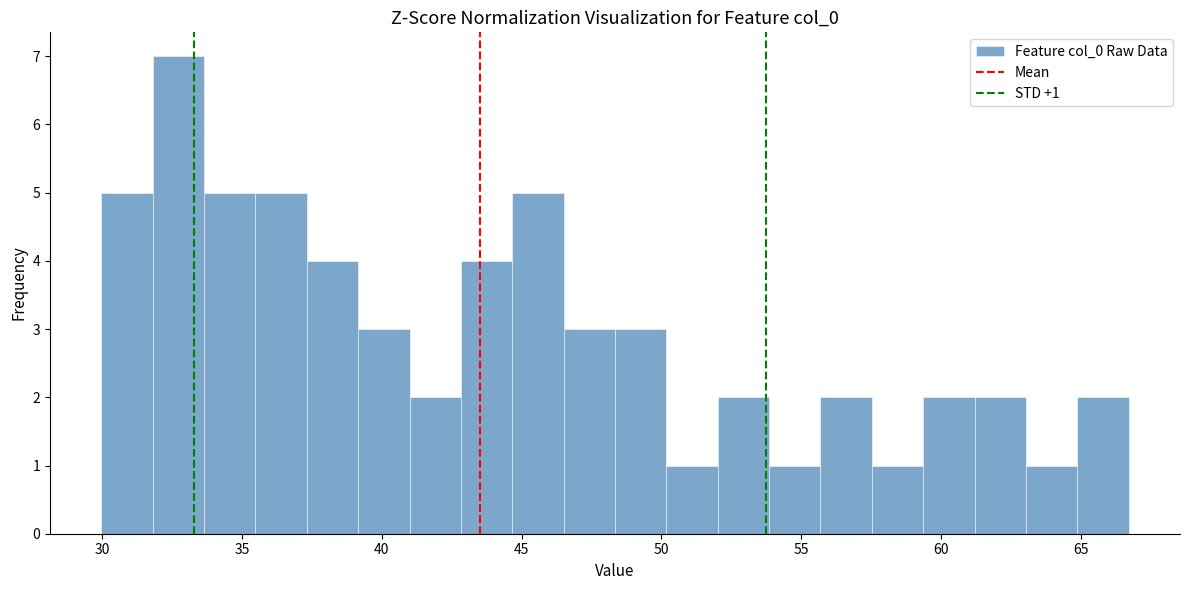

Read against the x-axis, roughly where is the centre of the tallest bar?

32.5